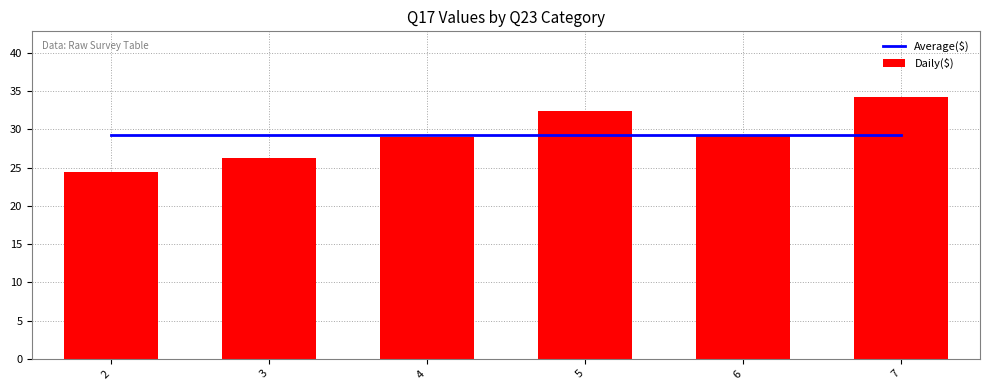

What is the average value of the Daily($) series?

29.3